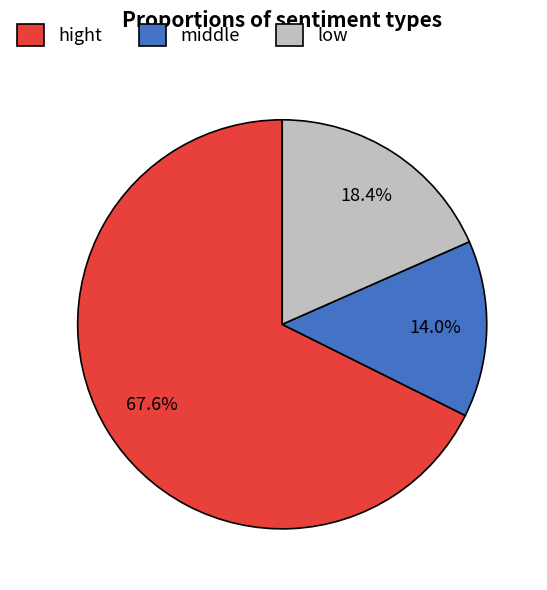

To the nearest percent, what percentage of the pie is low?

18%